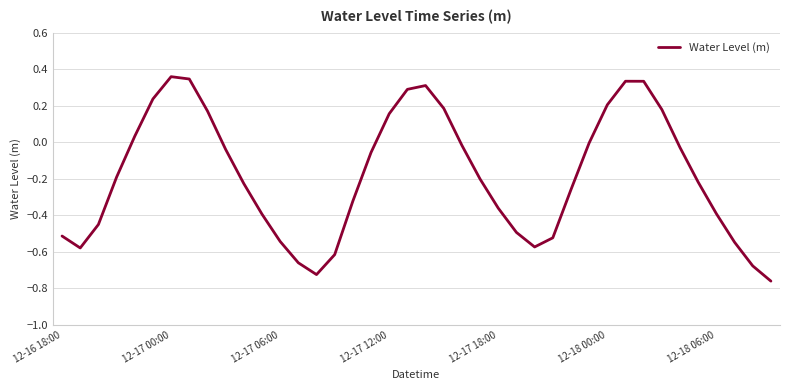

The chart shows a value of -0.5 at 12-17 18:00. True or false?

False